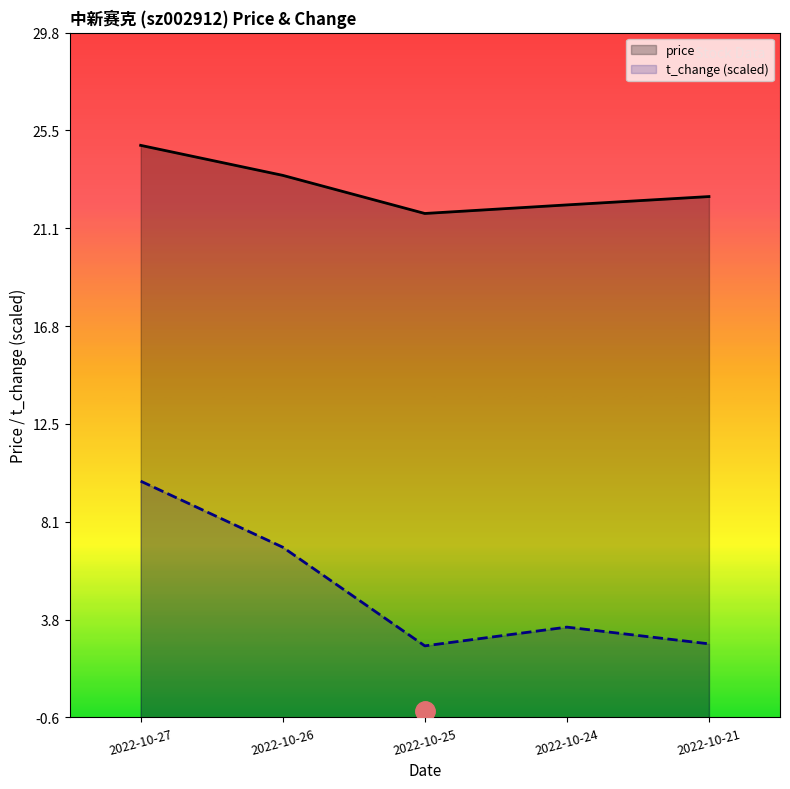

What is the sum of the price values at 2022-10-27 and 2022-10-26?

48.3